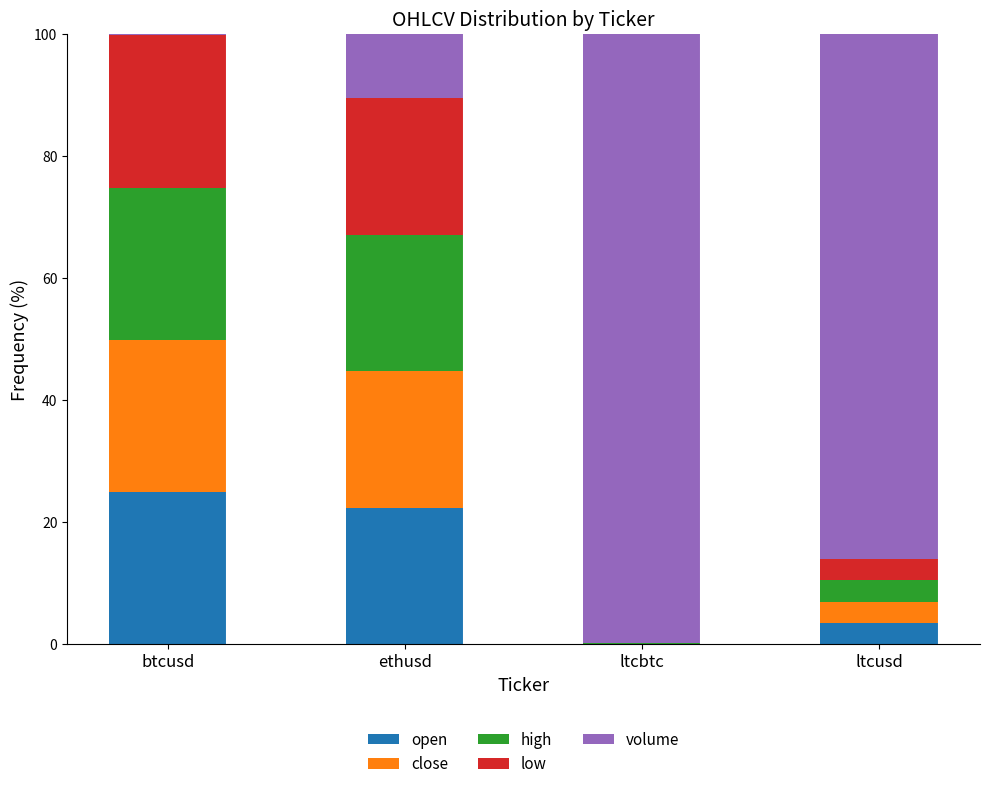

True or false: open has a value of 3.5 at ltcusd.

True